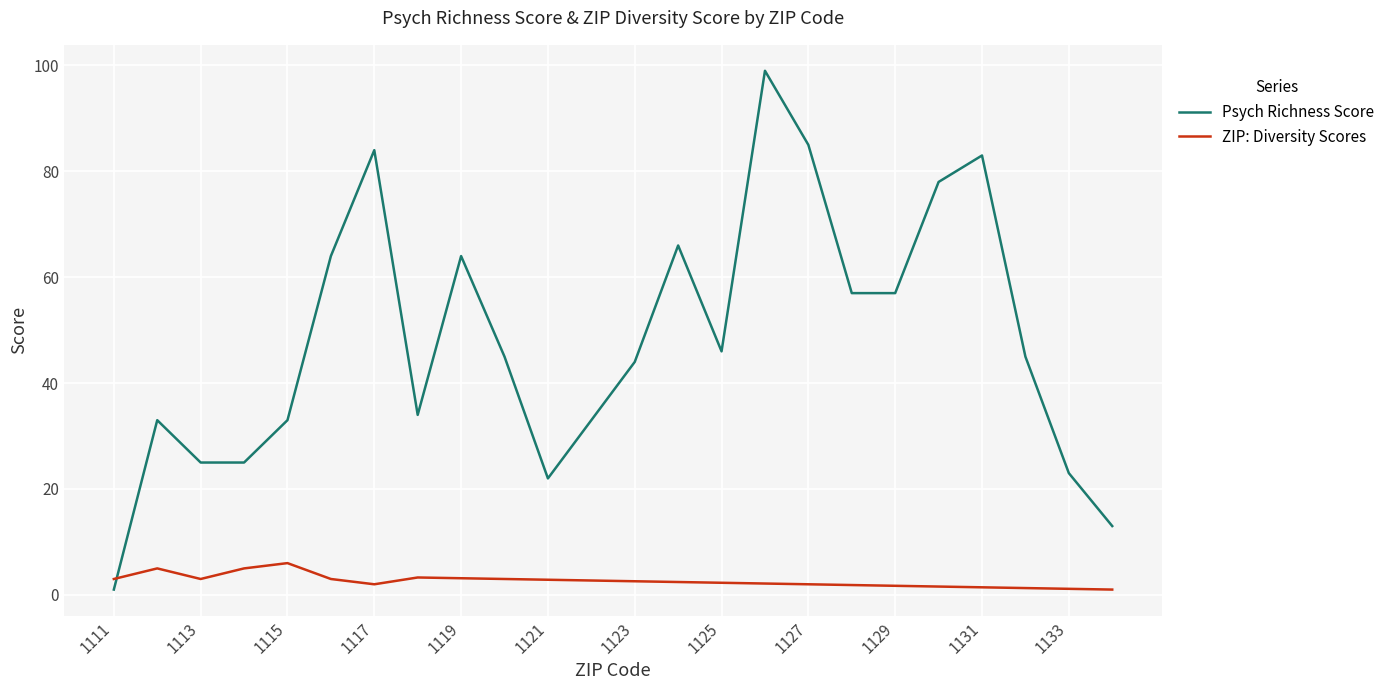

Rank the series by their average value, from highest to lowest.

Psych Richness Score, ZIP: Diversity Scores